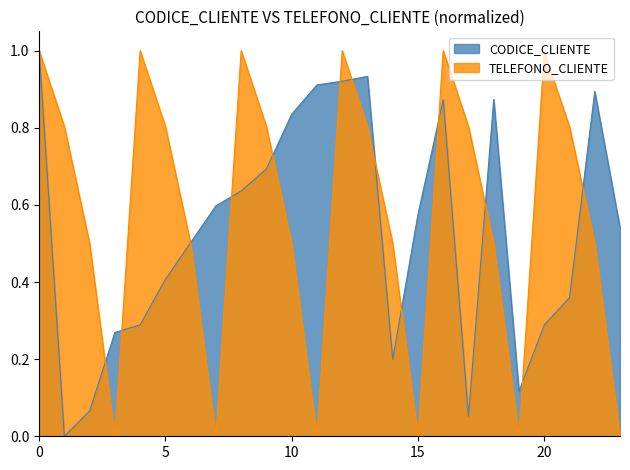

True or false: CODICE_CLIENTE has a value of 0.2 at 10.

False